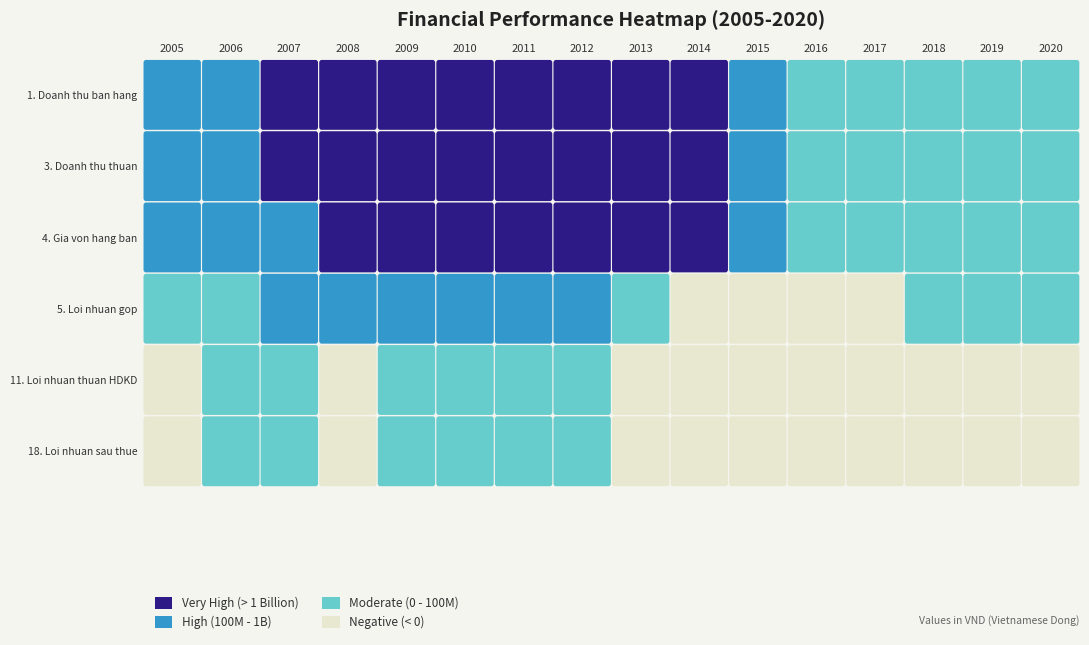

List the series in order of their peak value, highest first.

1. Doanh thu ban hang, 3. Doanh thu thuan, 4. Gia von hang ban, 5. Loi nhuan gop, 11. Loi nhuan thuan HDKD, 18. Loi nhuan sau thue